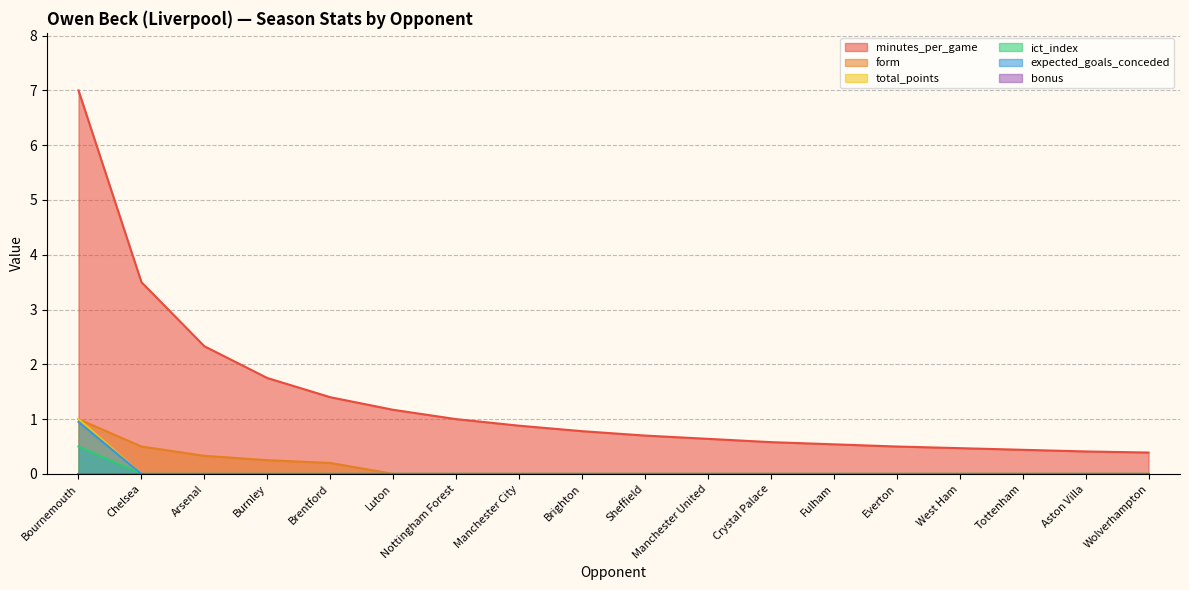

How many data points does each series have?

18